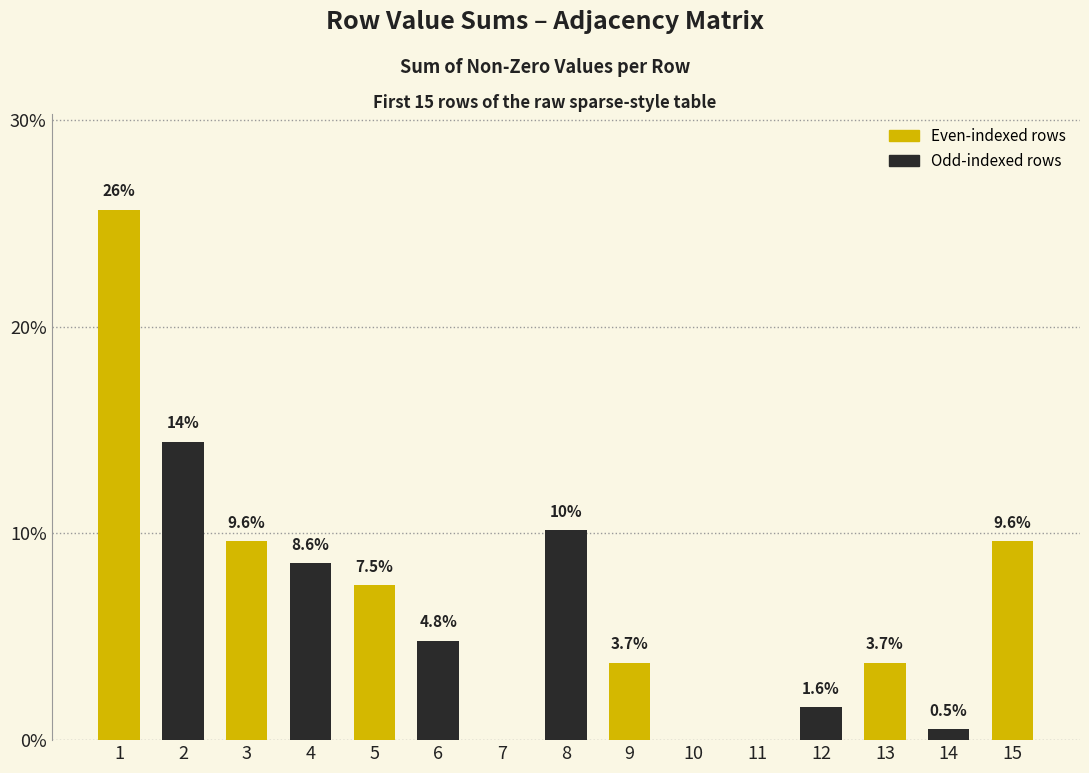

Are the bars horizontal?

No